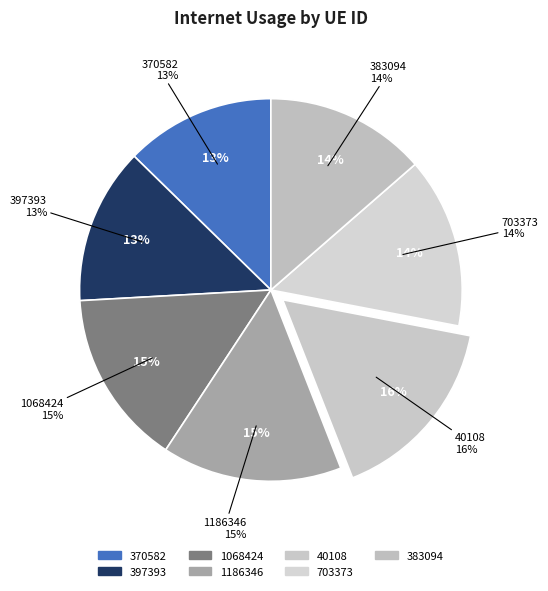

How many segments does this pie chart have?

7